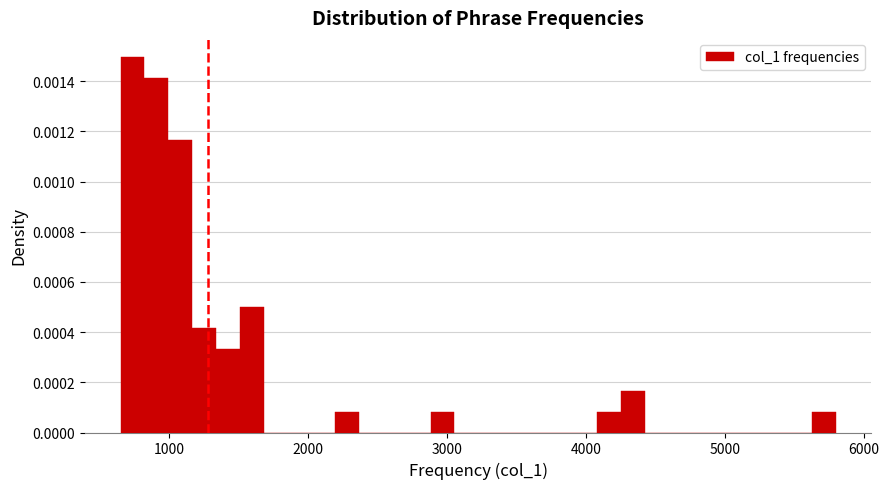

Around what value on the x-axis is the tallest bar? Give the approximate position of its centre, as read against the axis.

700